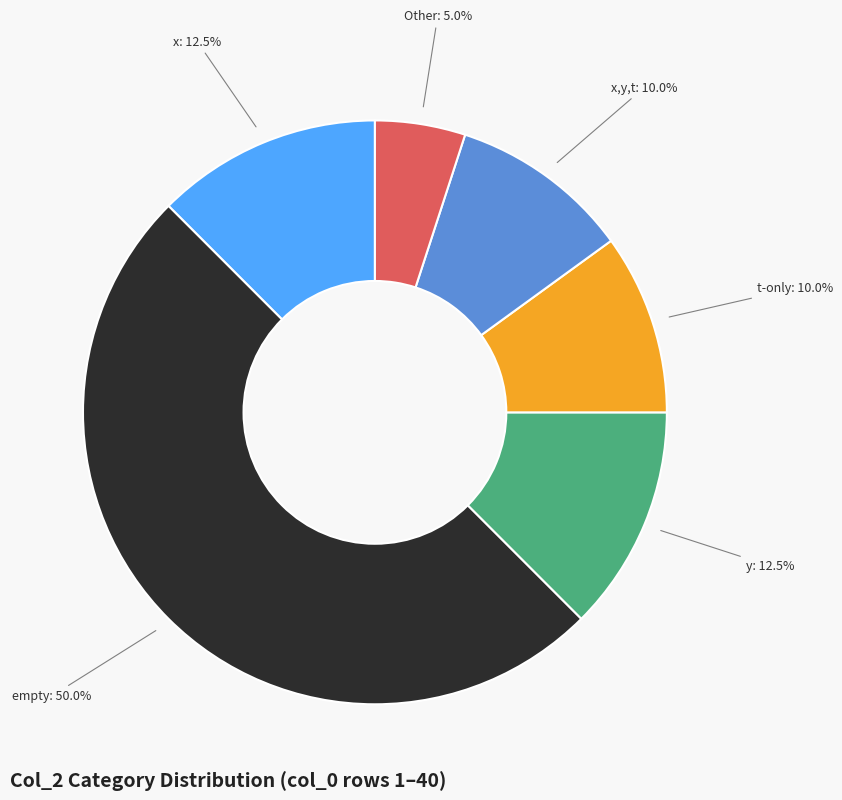

Count the number of slices in the pie.

6